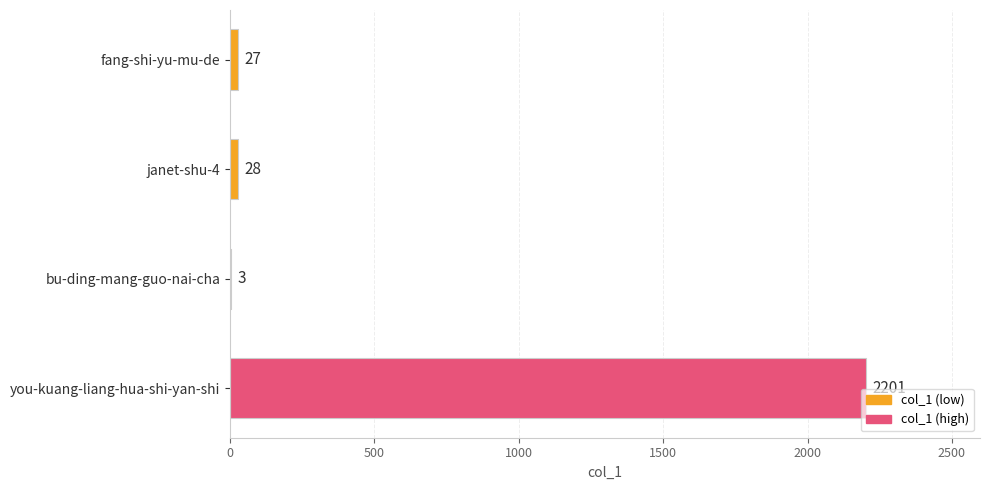

Count the number of categories in the chart.

4